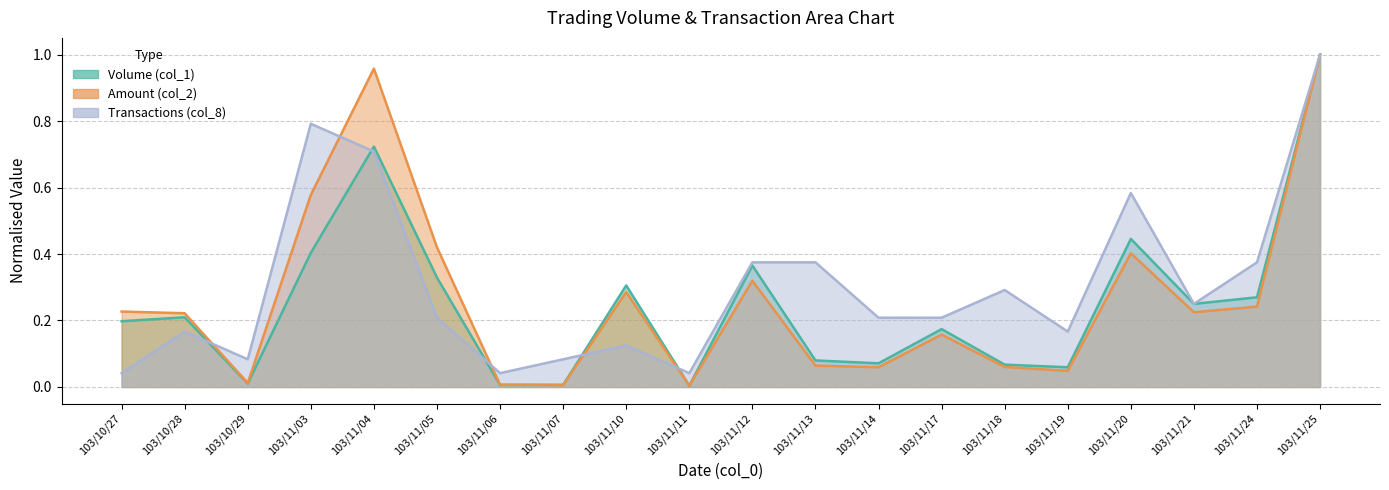

Is it true that Amount (col_2) equals 0.3 at 103/10/28?

False